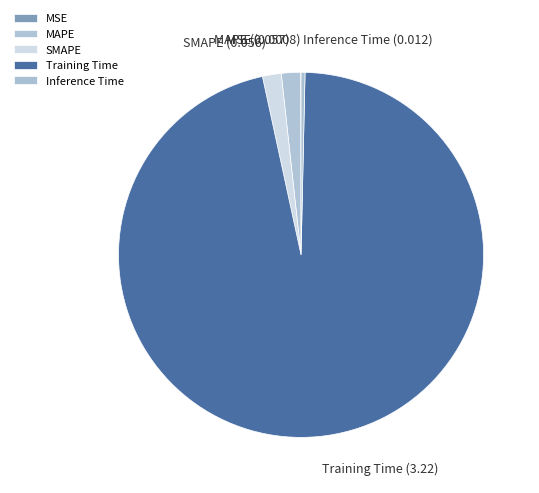

Which category has the biggest portion of the pie?

Training Time